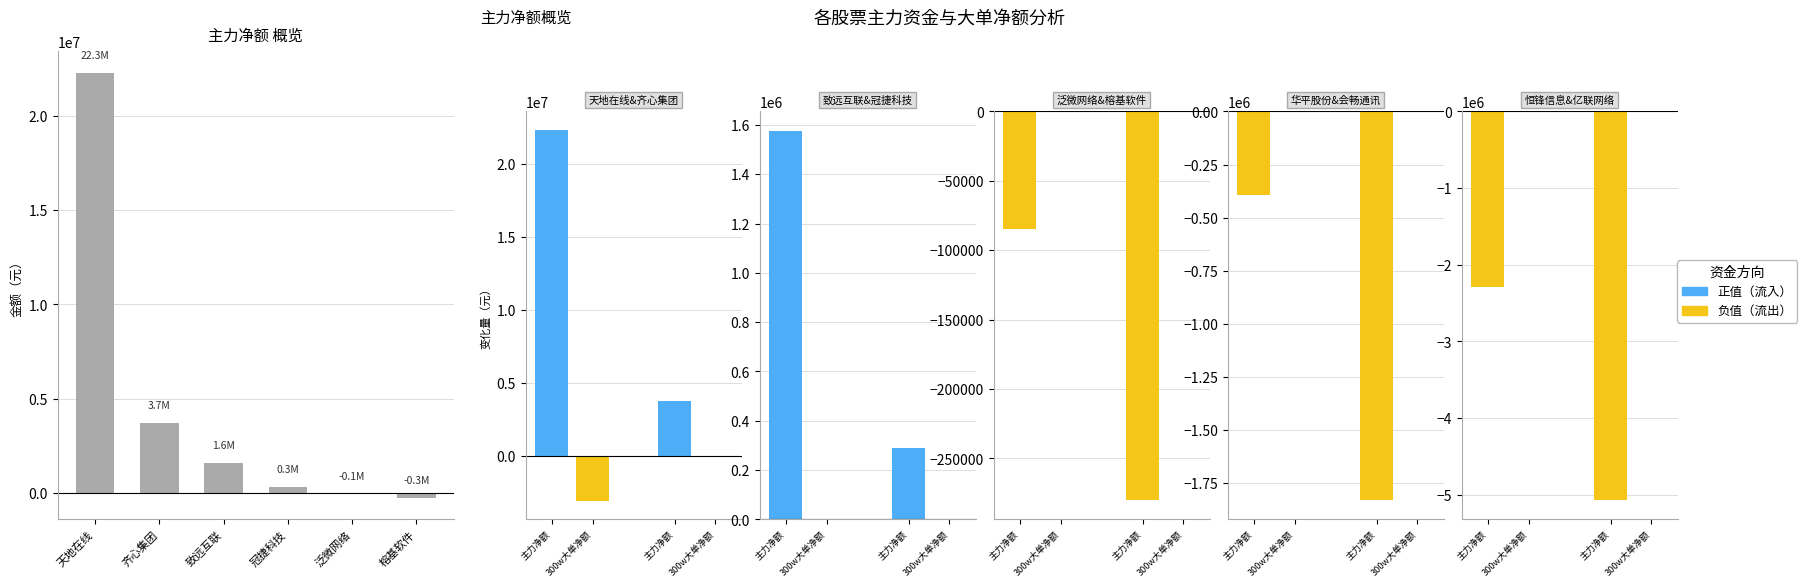

Which label corresponds to the largest value in the chart?

天地在线